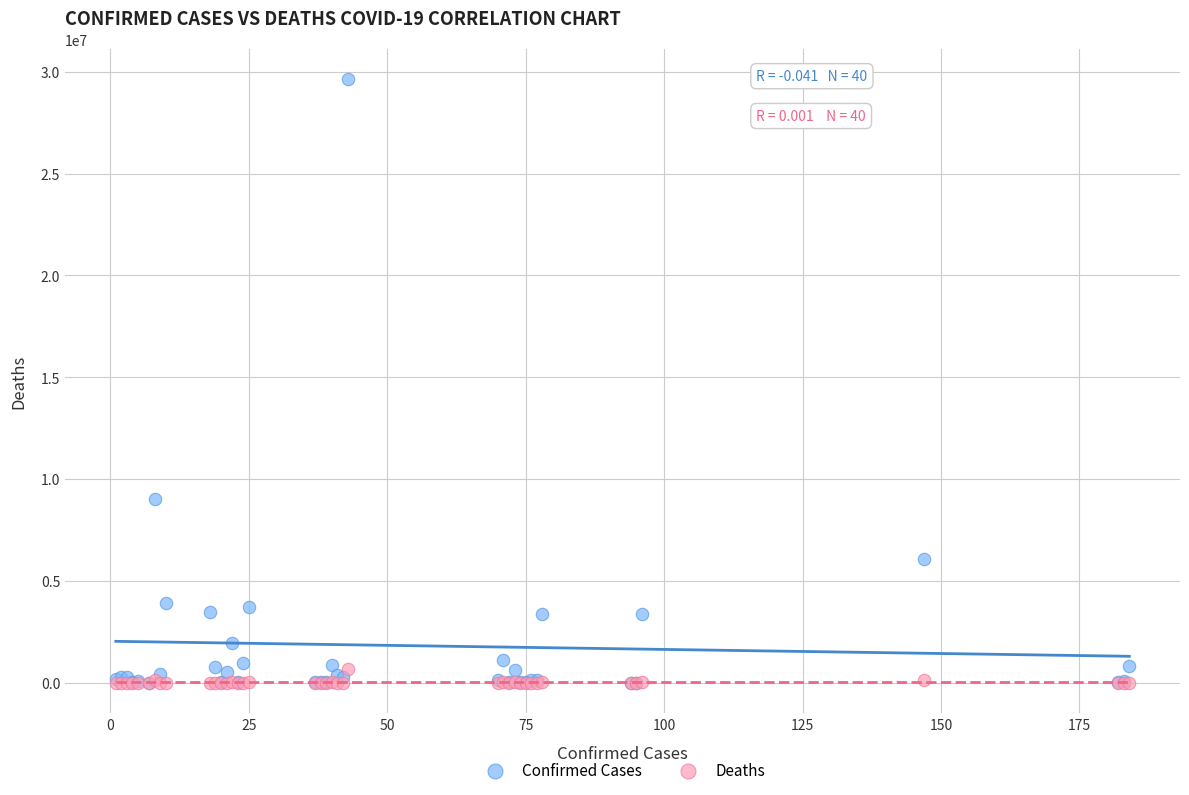

Which series has the largest Y range (max minus min)?

Confirmed Cases